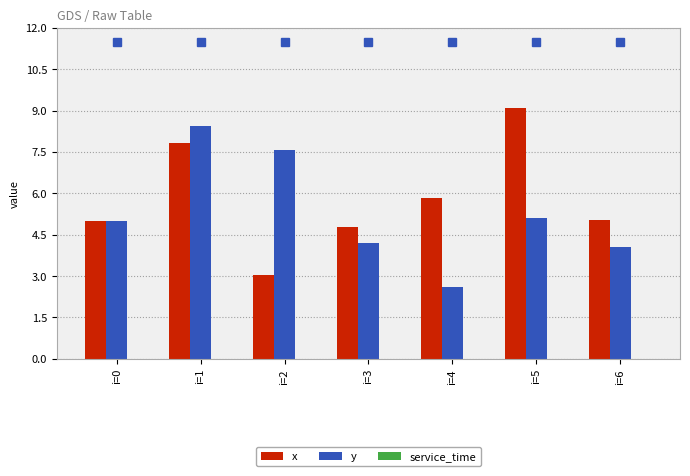

Read the x value at i=4.

5.8